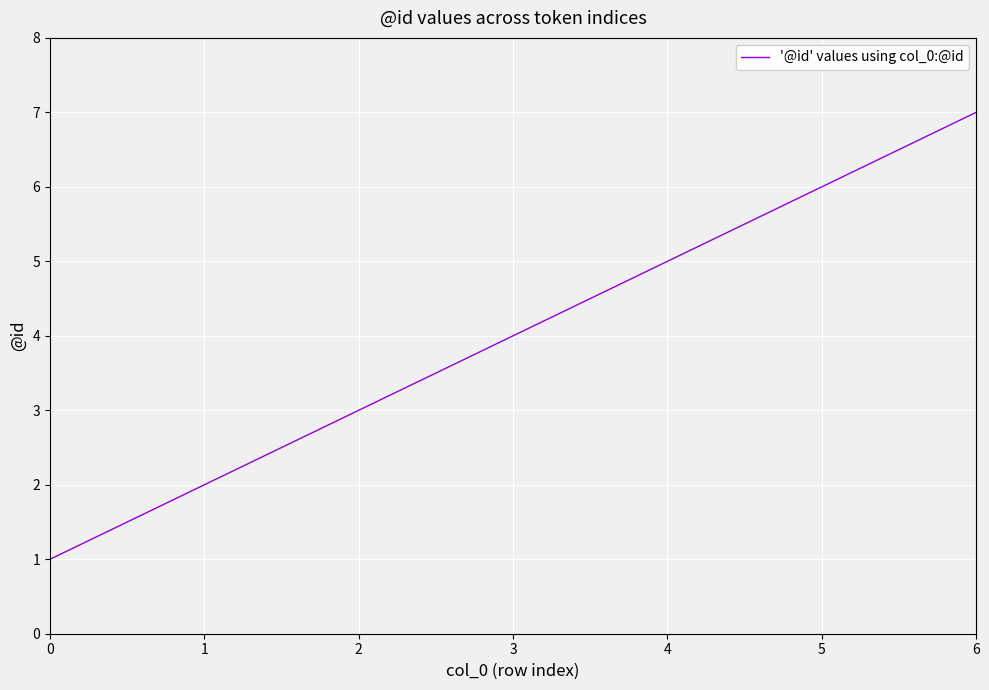

What is the maximum value shown in the chart?

7